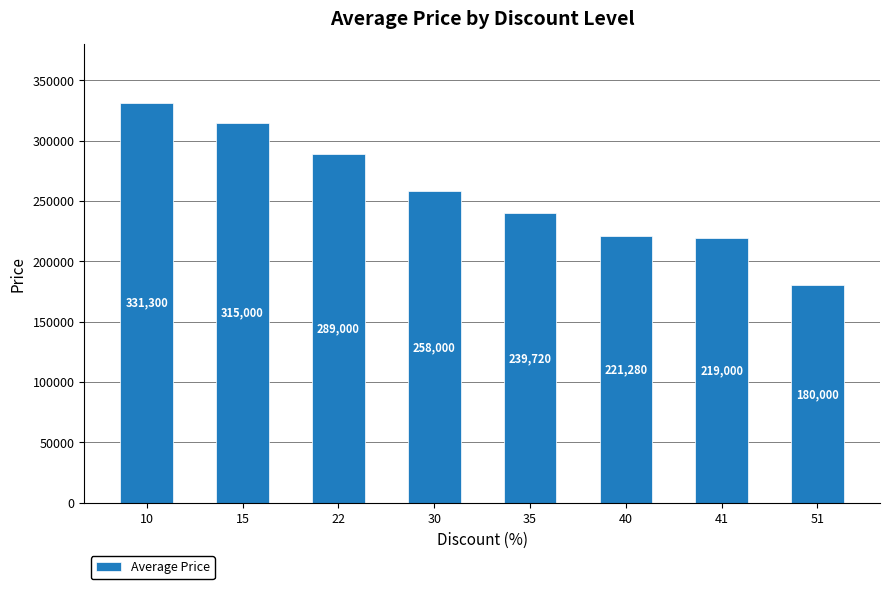

What is the sum of all values?

2053300